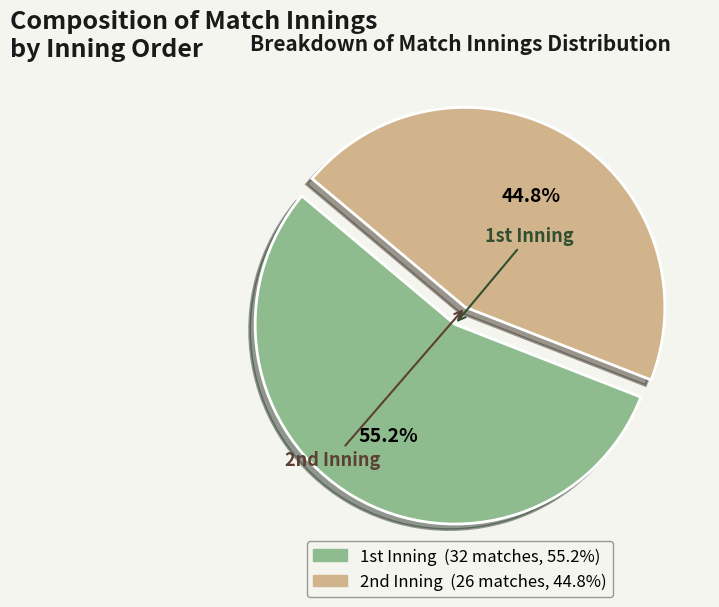

Which slice is the smallest?

2nd